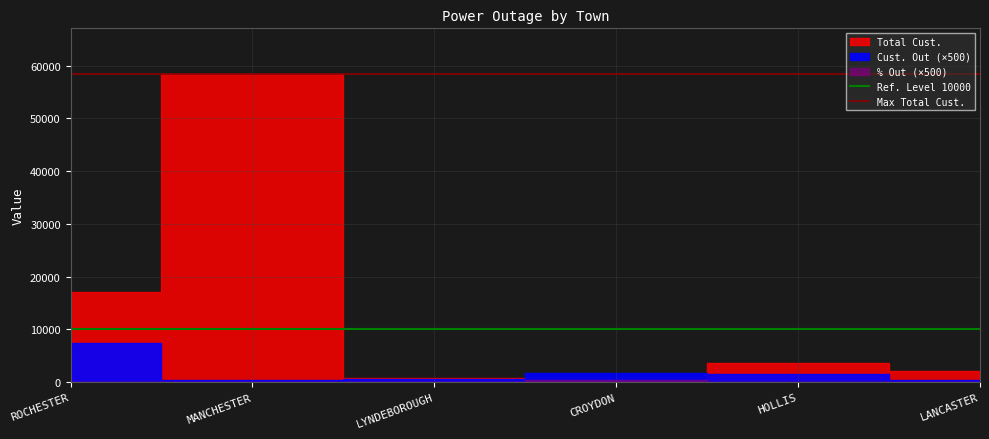

The Max Total Cust. series shows 36477 at MANCHESTER. True or false?

False